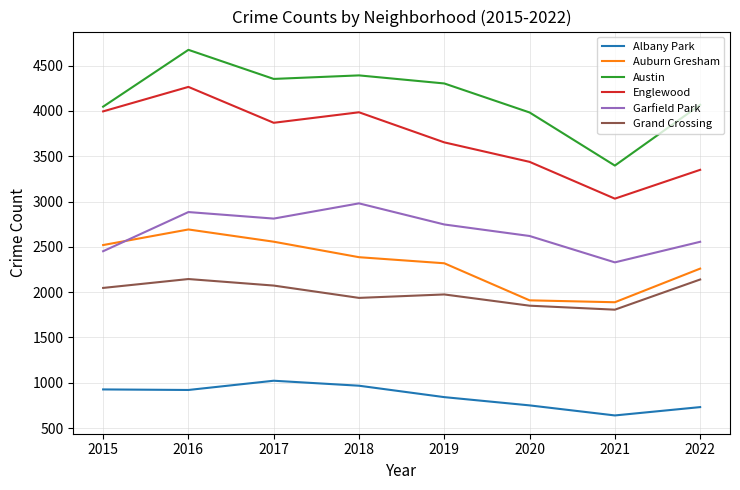

Does the chart have visible grid lines?

Yes